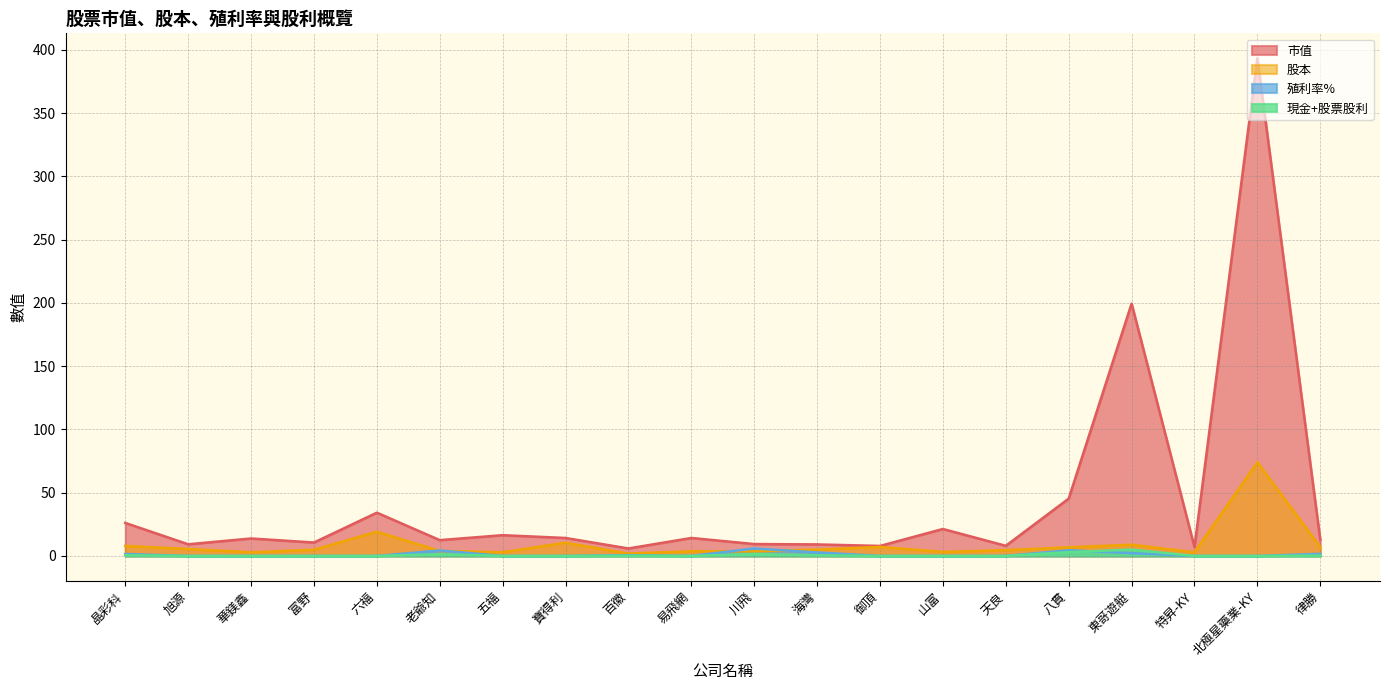

At 川飛, list the series in order from smallest to largest.

現金+股票股利, 股本, 殖利率%, 市值